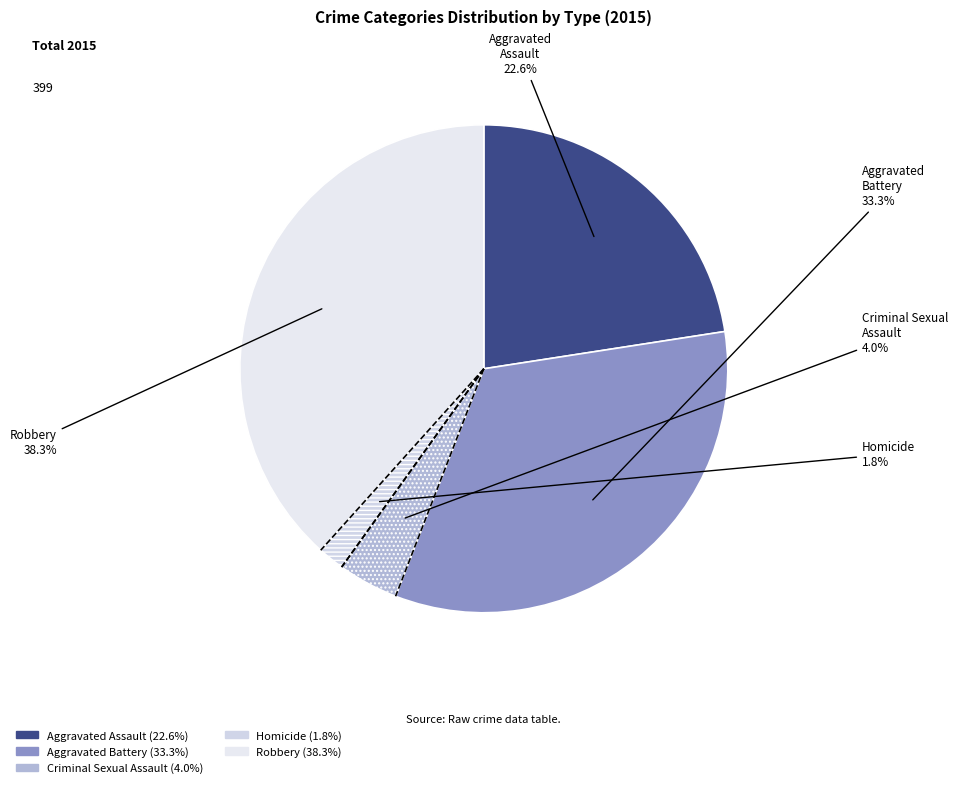

To the nearest percent, what is the difference between the Aggravated Assault and Aggravated Battery slice percentages?

11%